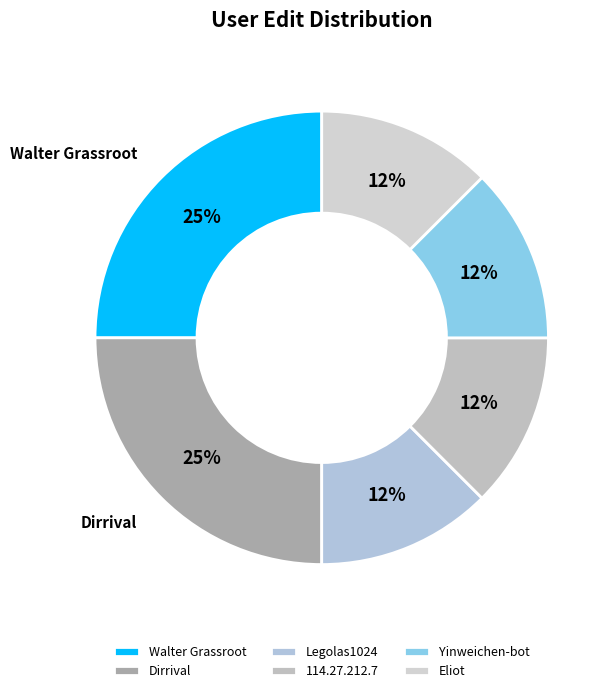

To the nearest percent, what is the average slice percentage?

17%